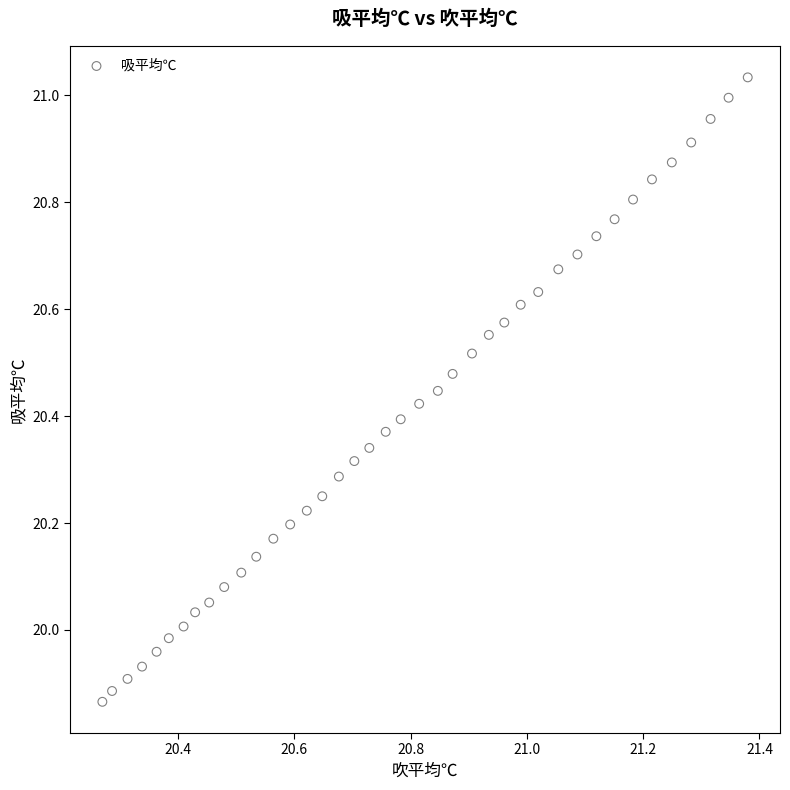

What is the range of X values (max minus min)?

1.1